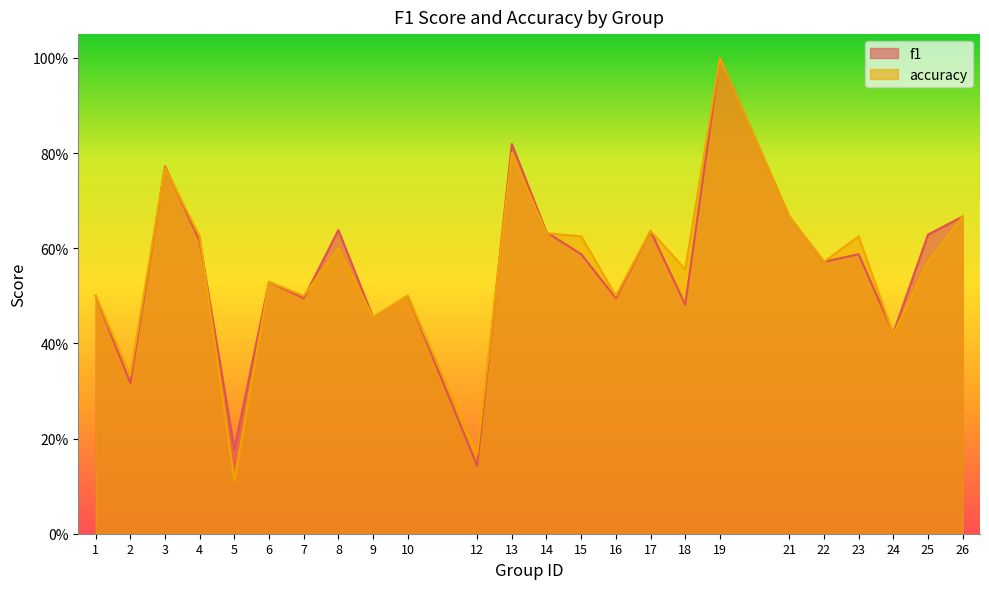

How many interior local peaks does the accuracy series have?

8